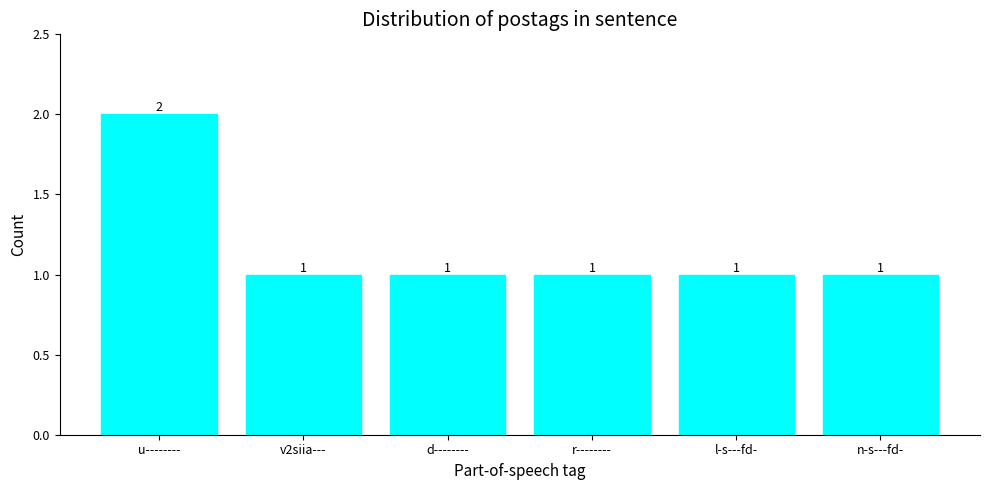

How many values are between 1 and 2?

6